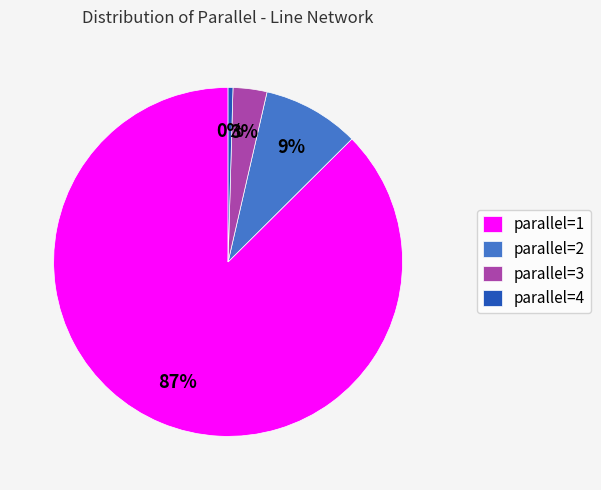

How many segments does this pie chart have?

4